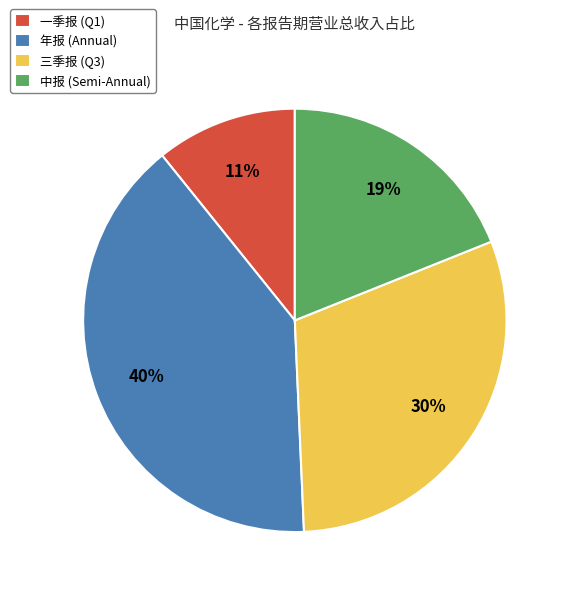

Between 一季报 (Q1) and 三季报 (Q3), which is larger?

三季报 (Q3)